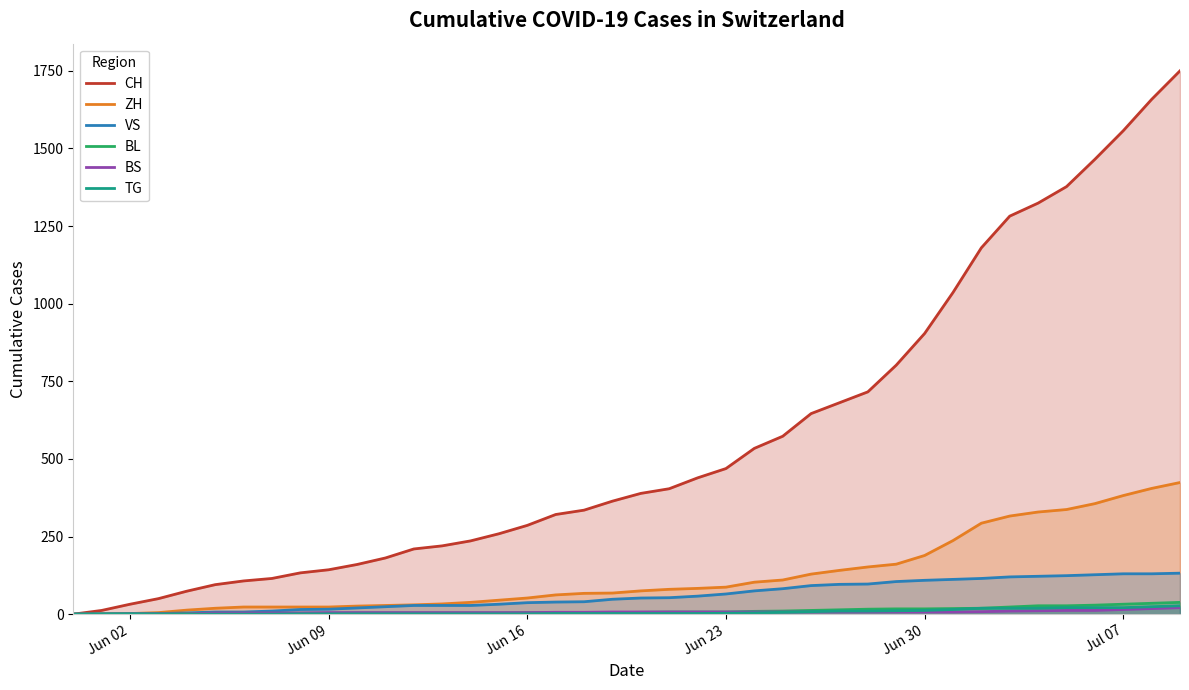

Which series has the largest total across all categories?

CH